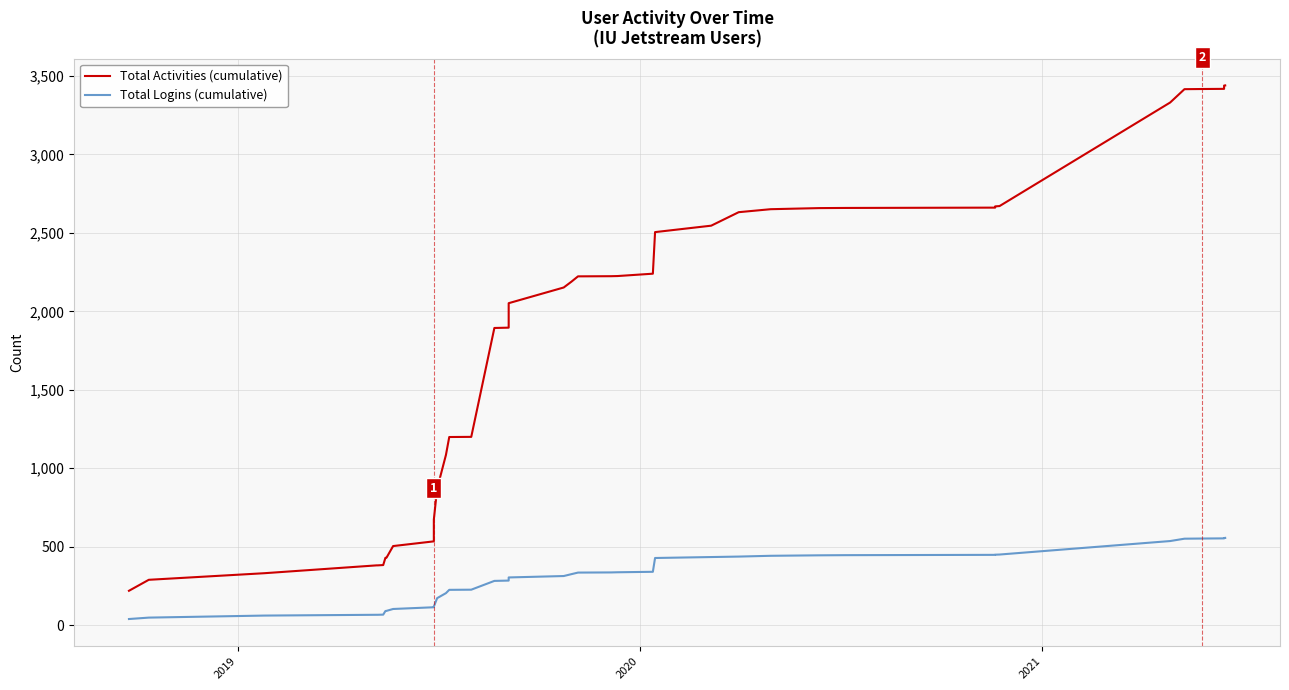

Rank the series by their average value, from highest to lowest.

Total Activities (cumulative), Total Logins (cumulative)